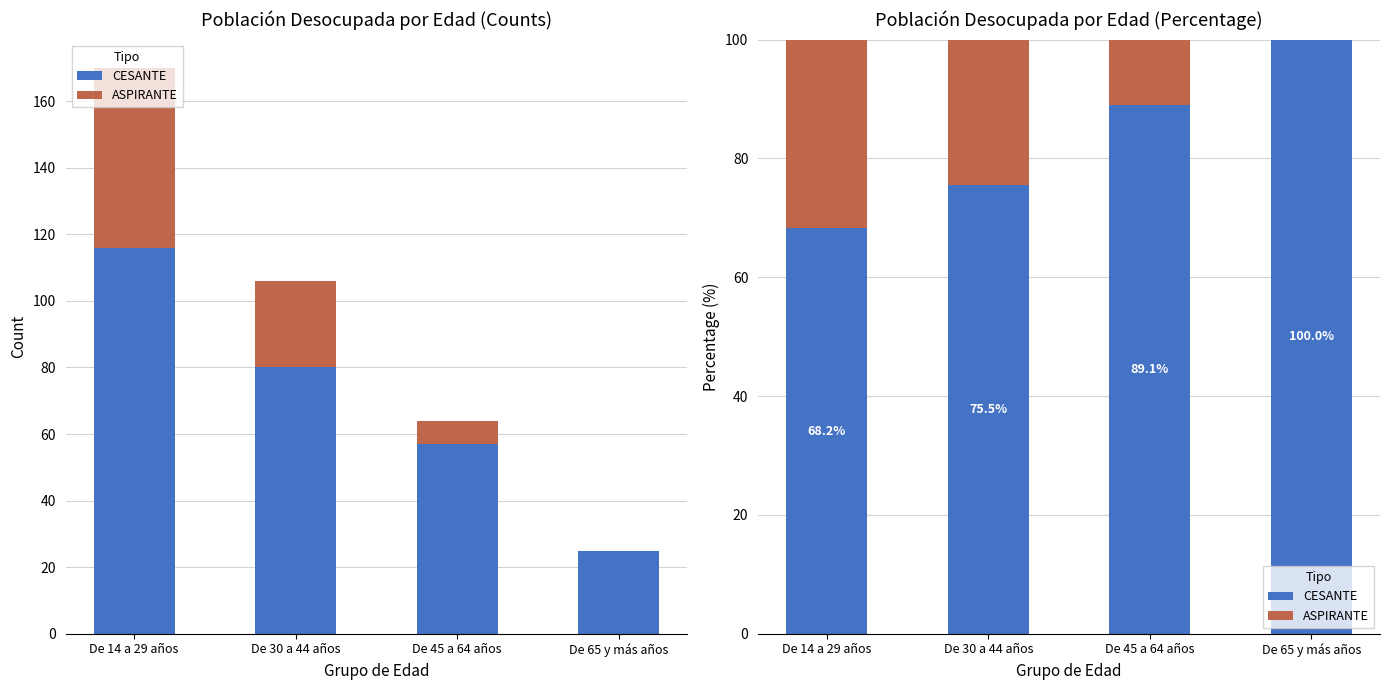

The CESANTE series shows 100.0 at De 65 y más años. True or false?

True